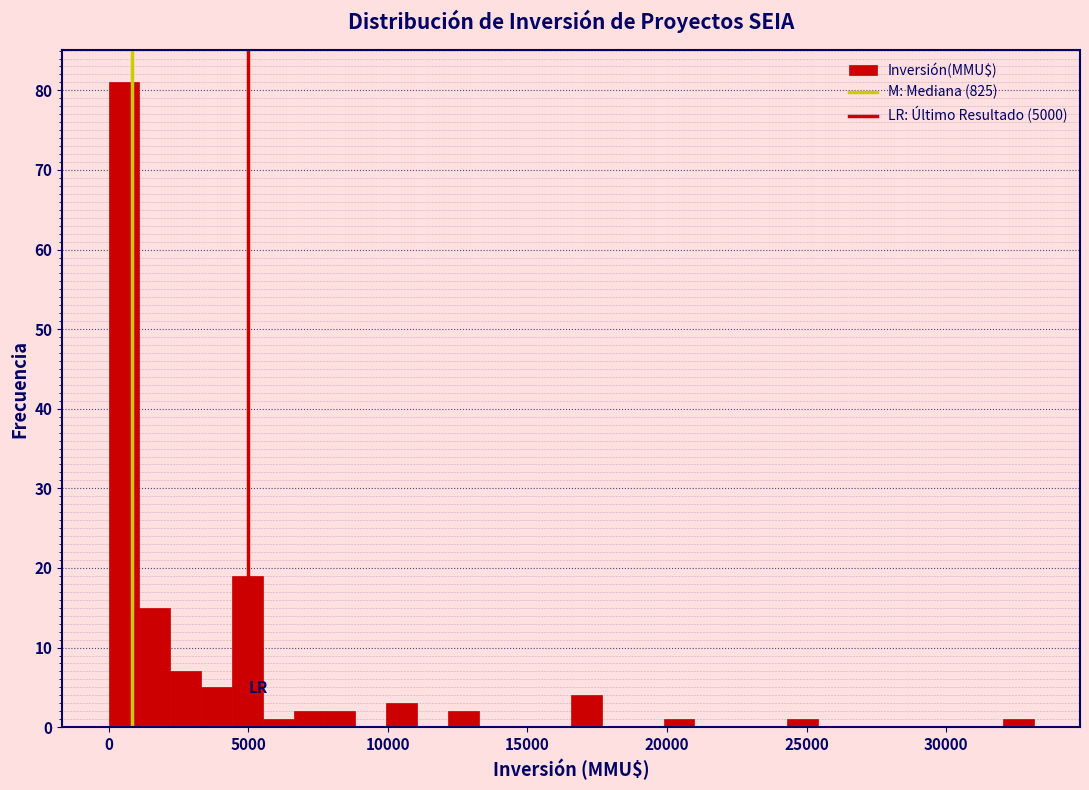

Around what value on the x-axis is the tallest bar? Give the approximate position of its centre, as read against the axis.

500